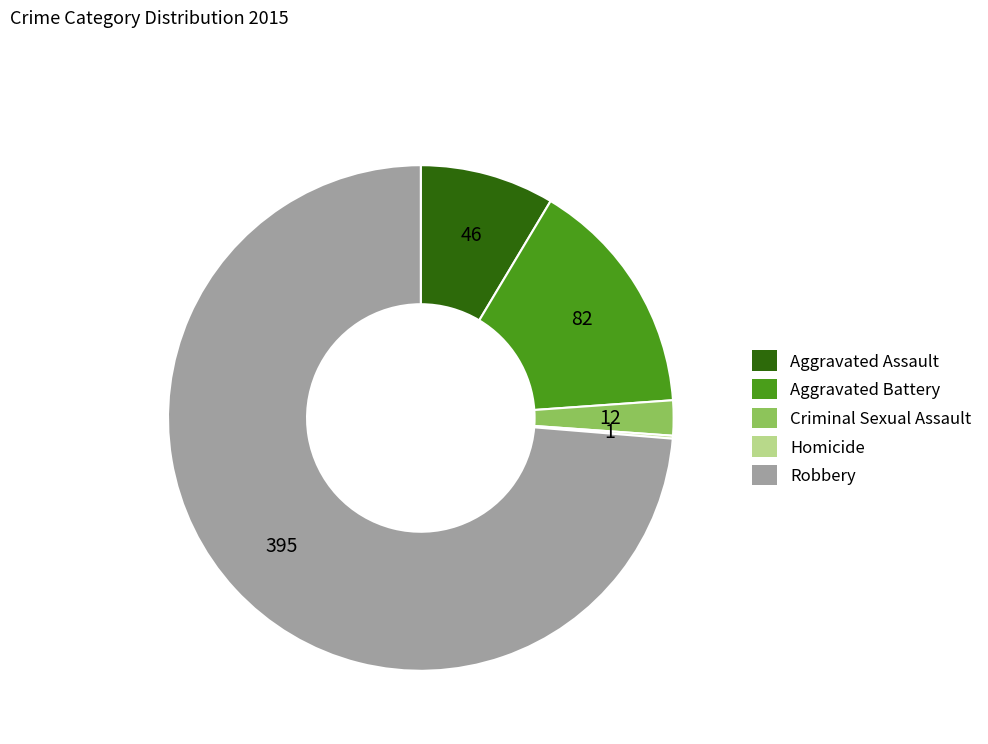

Approximately how many times larger is the value at Aggravated Assault compared to Criminal Sexual Assault?

3.8